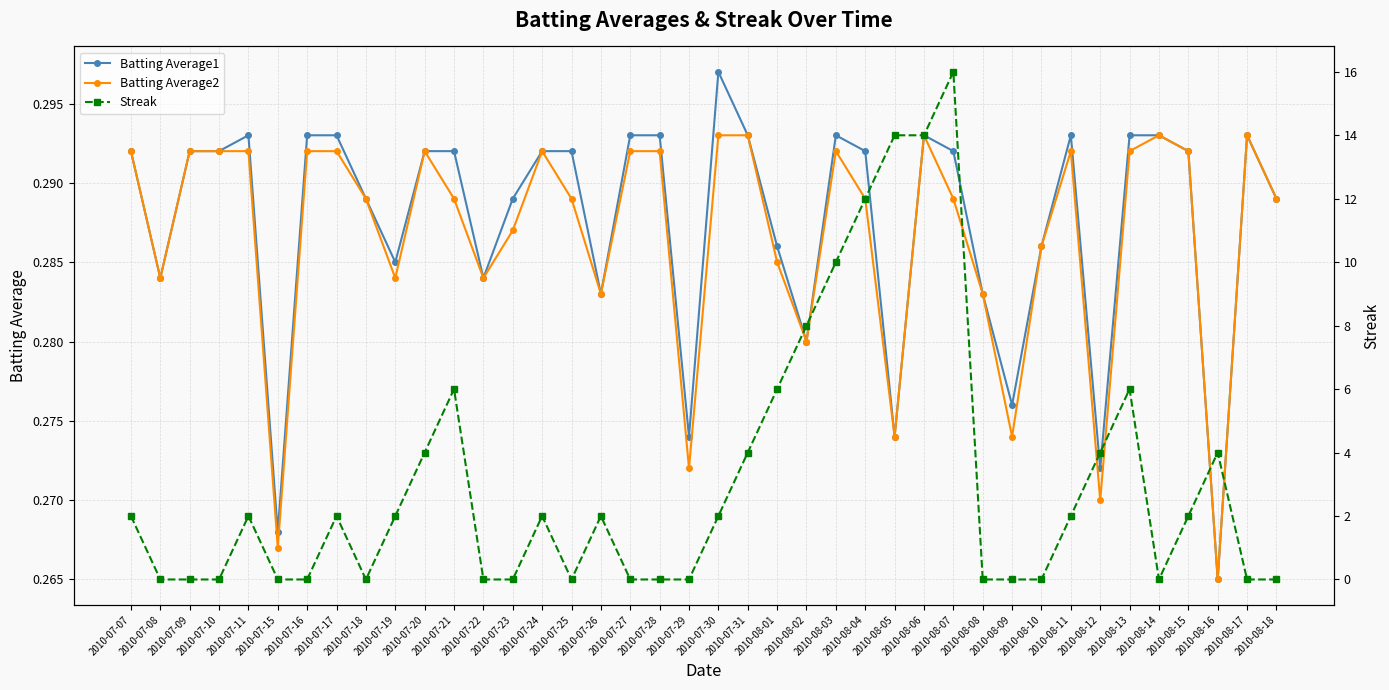

Is the value of Streak at 2010-07-25 greater than the value of Batting Average1 at 2010-07-11?

No